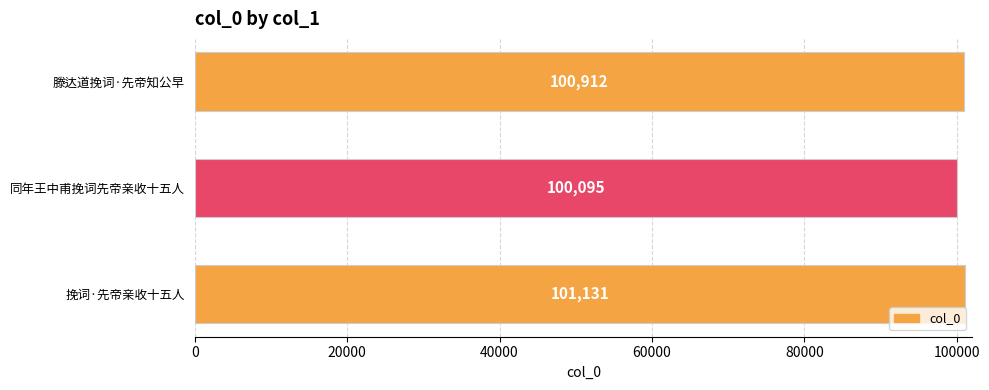

Count the number of data series in this chart.

1